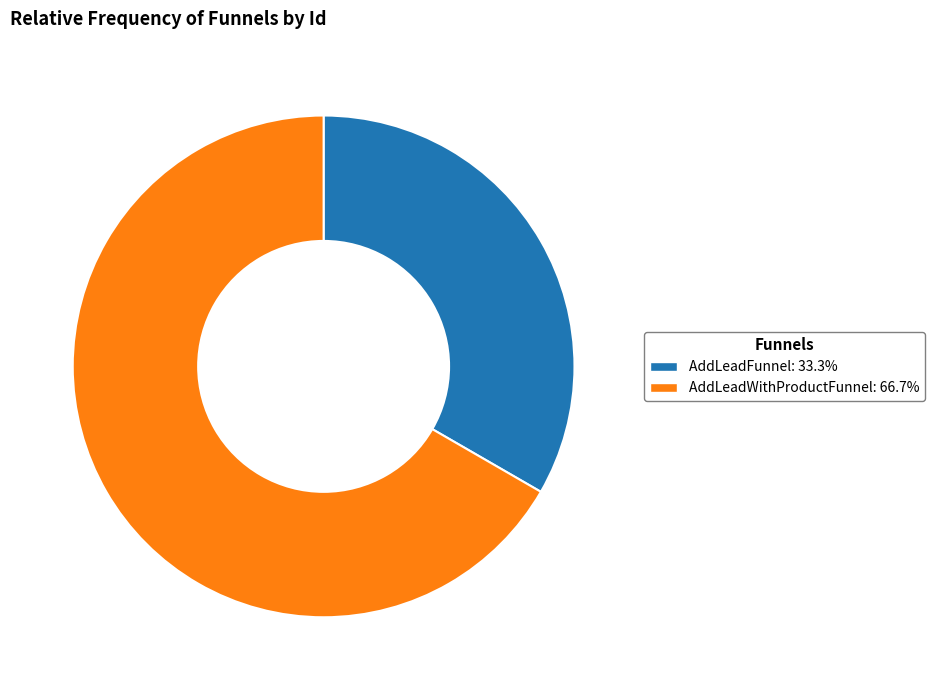

How many slices are in this pie chart?

2